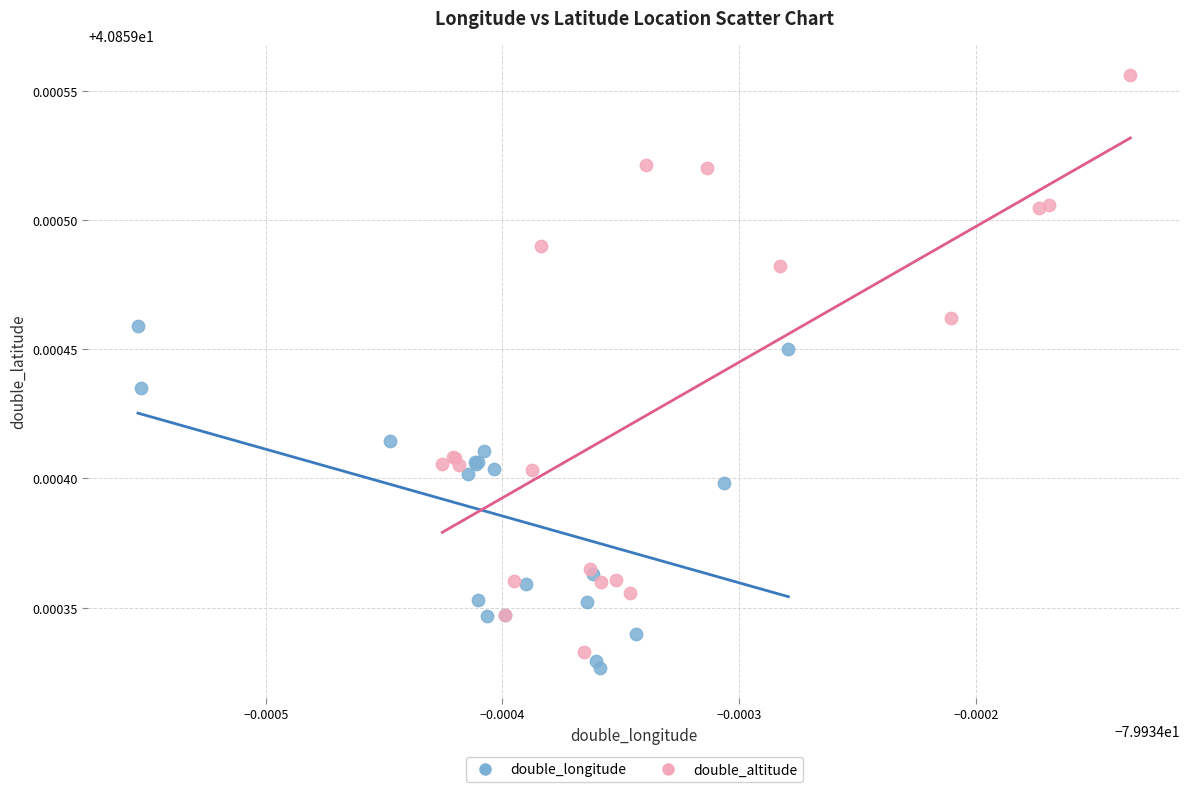

Which series reaches the maximum Y coordinate?

double_altitude